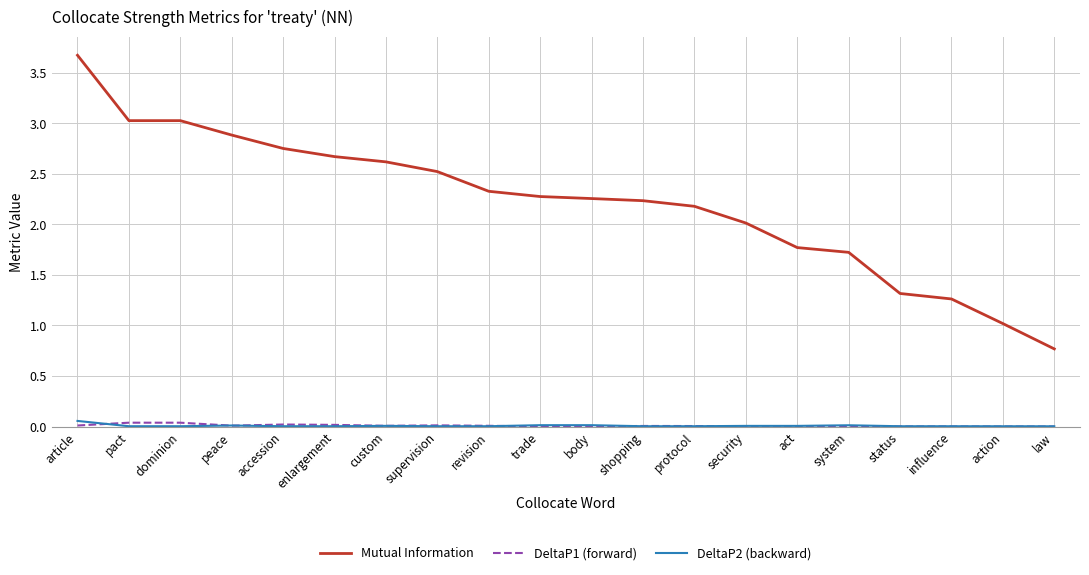

What is the difference between the maximum and minimum values in the Mutual Information series?

2.9